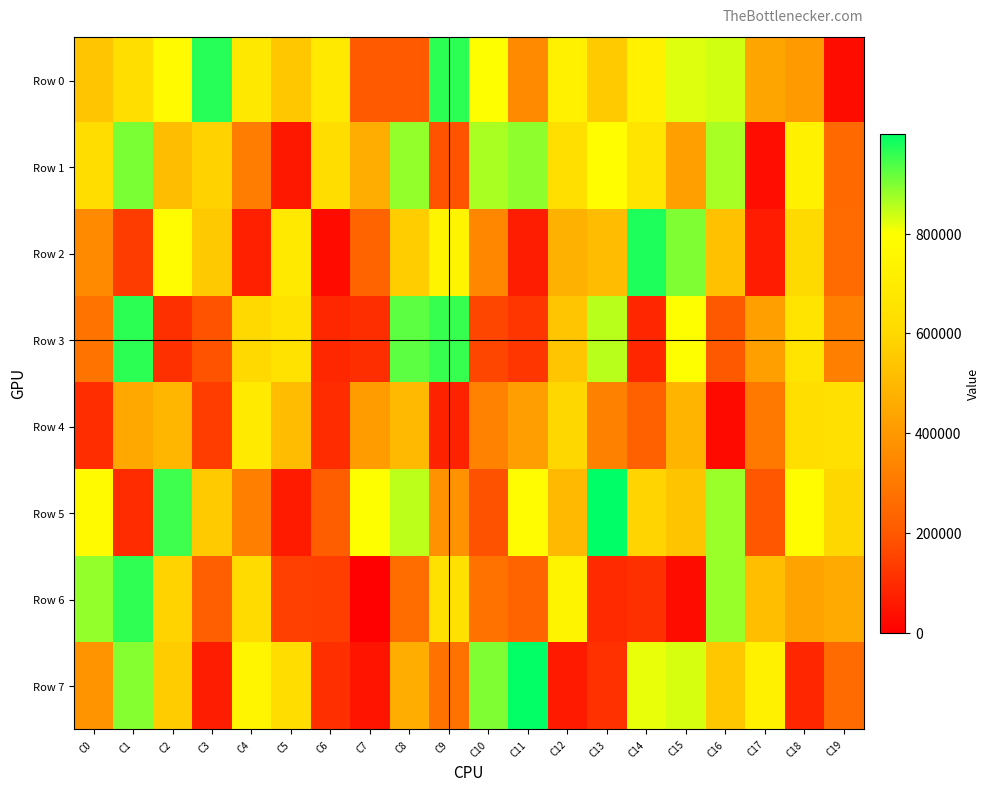

What is the spread (max minus min) of values at C3?

902858